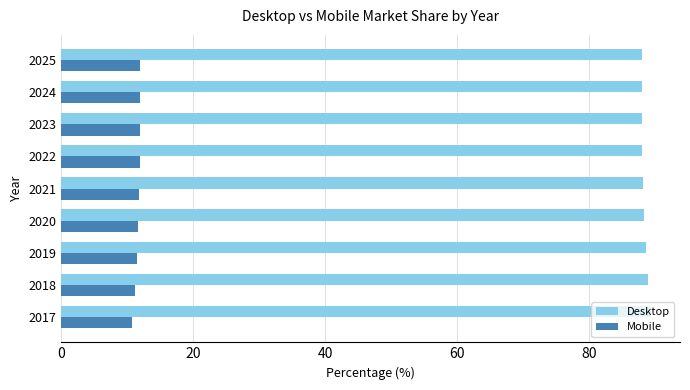

What is the difference between the highest and lowest values at 2023?

76.2